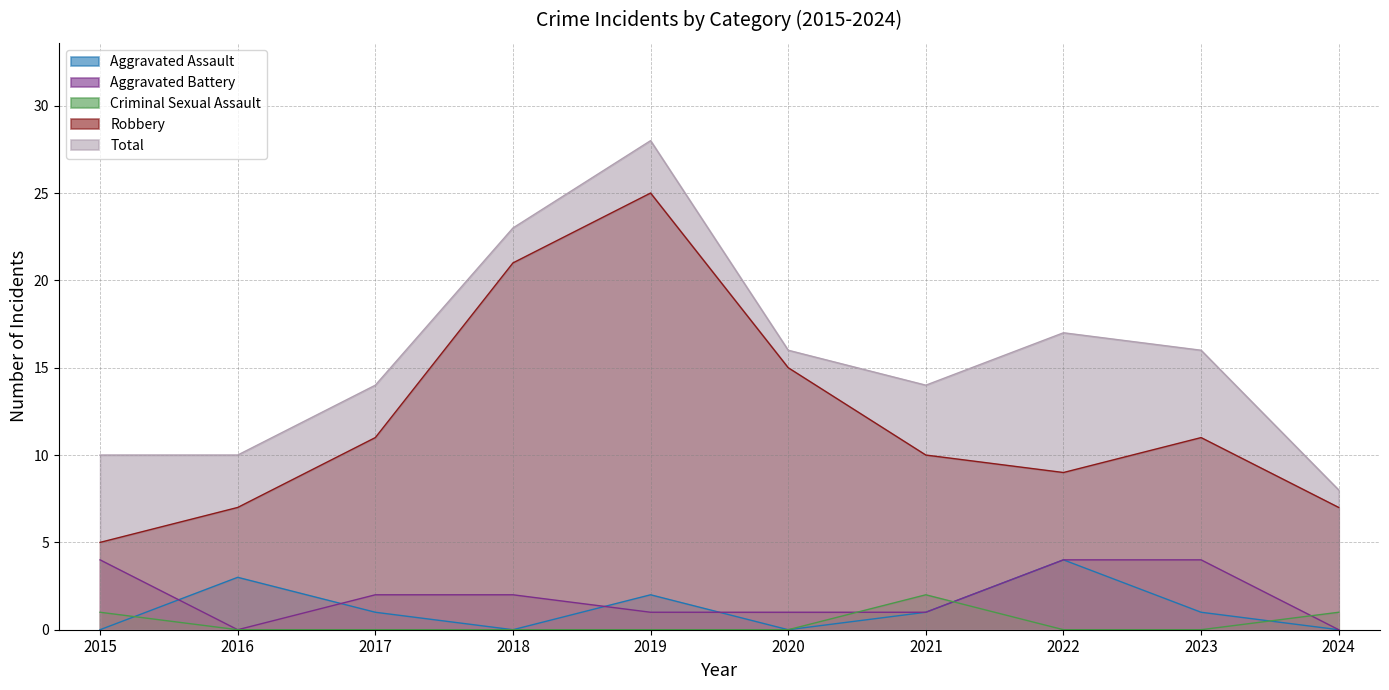

Rank the categories by Aggravated Battery value from lowest to highest.

2016, 2024, 2019, 2020, 2021, 2017, 2018, 2015, 2022, 2023